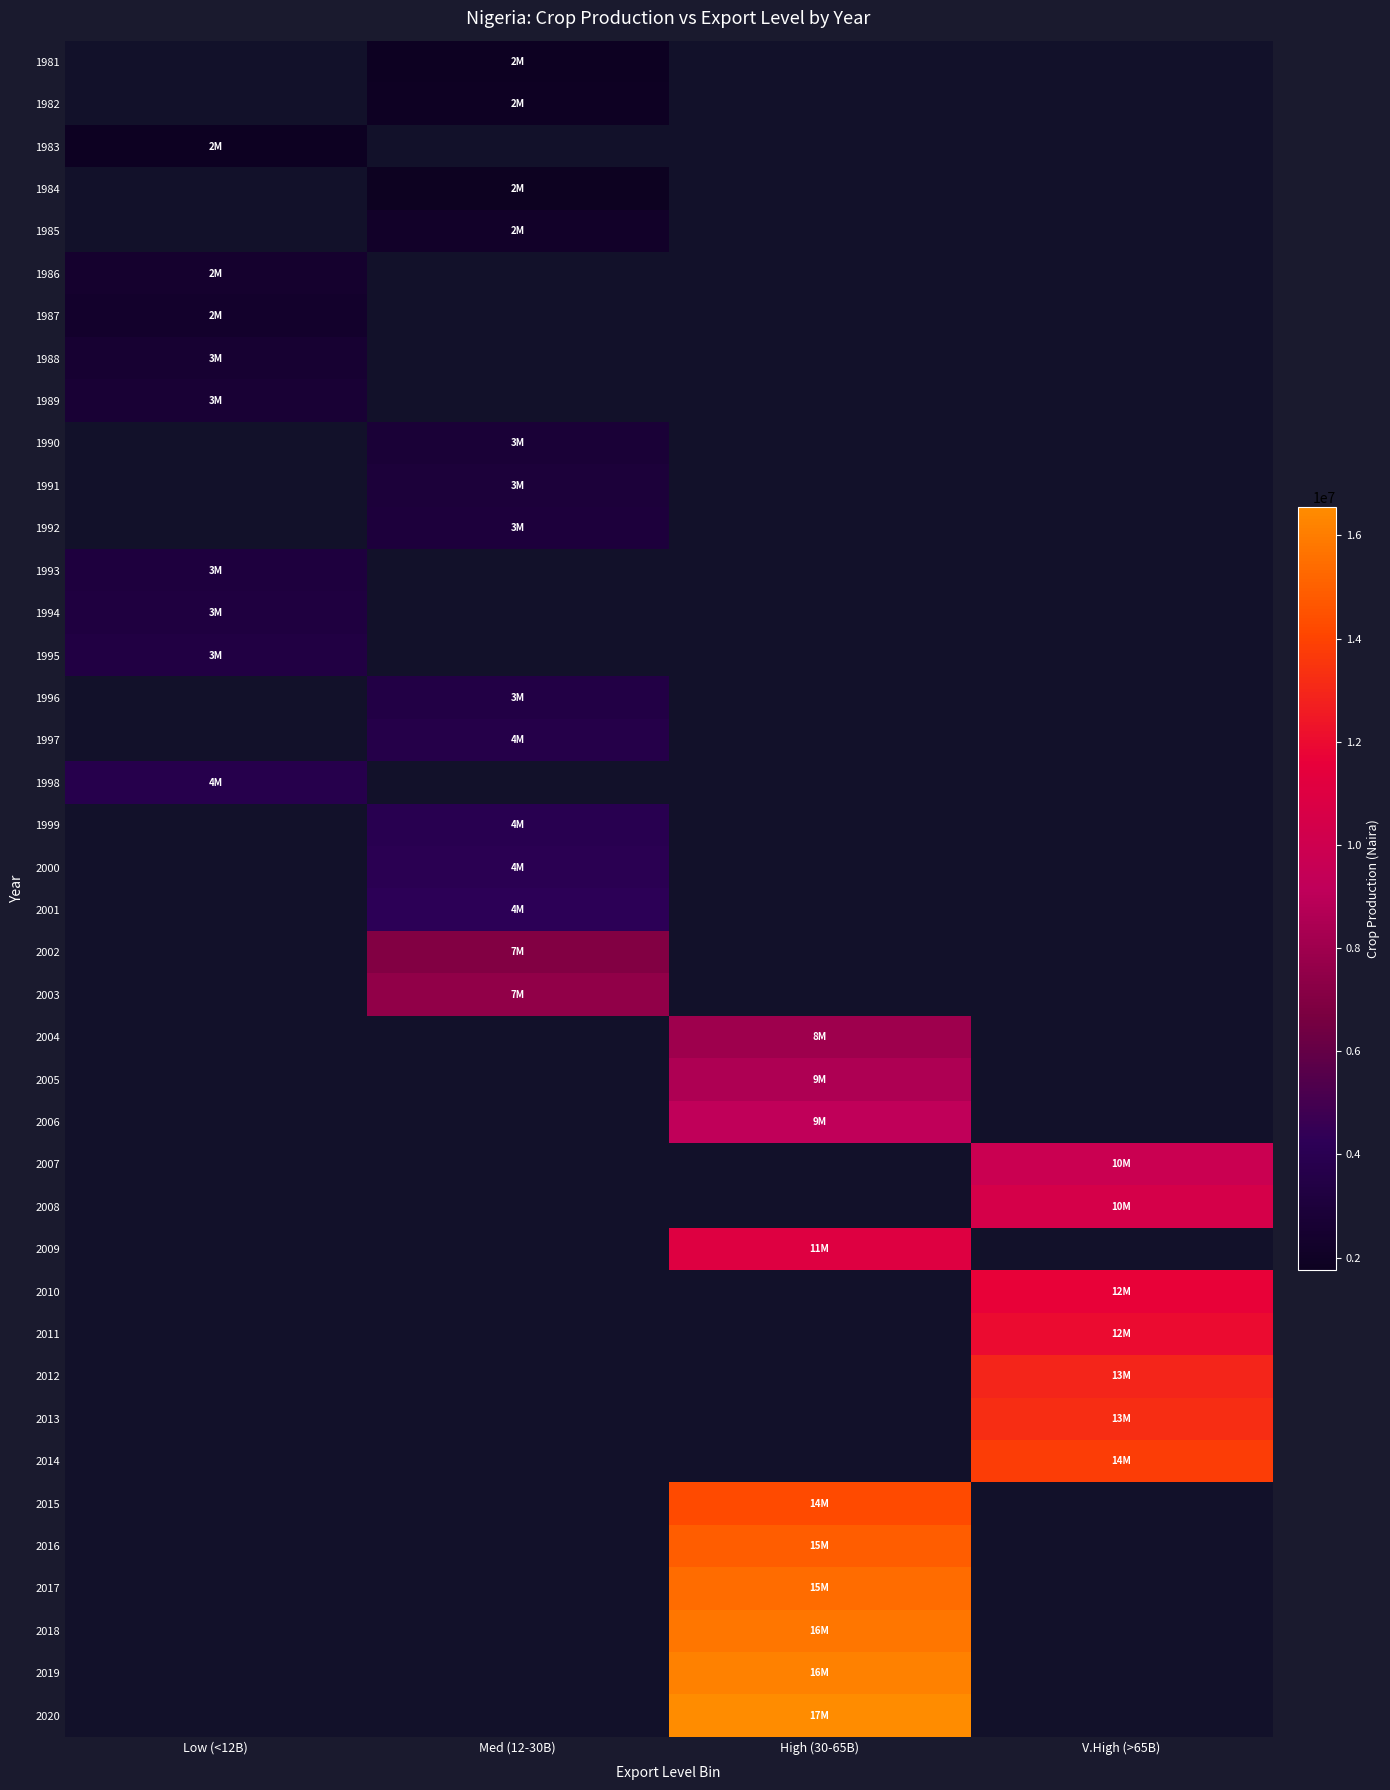

Which has a higher value, V.High (>65B) or High (30-65B)?

High (30-65B)